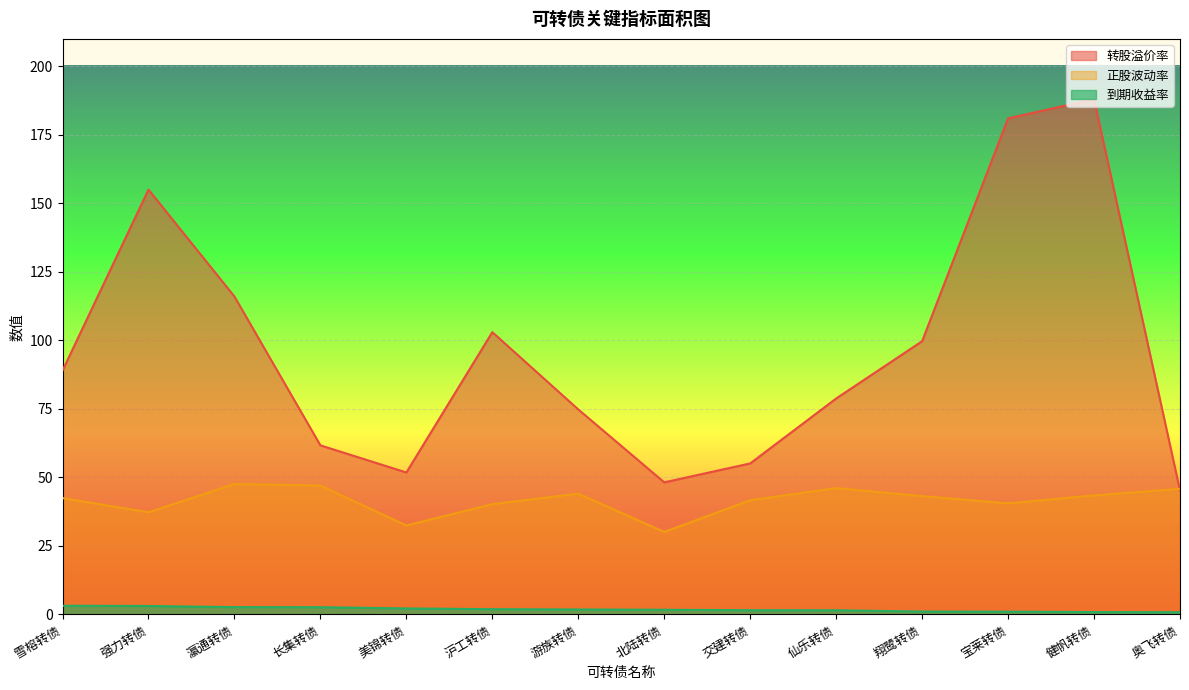

What is the sum of all 到期收益率 values?

26.1